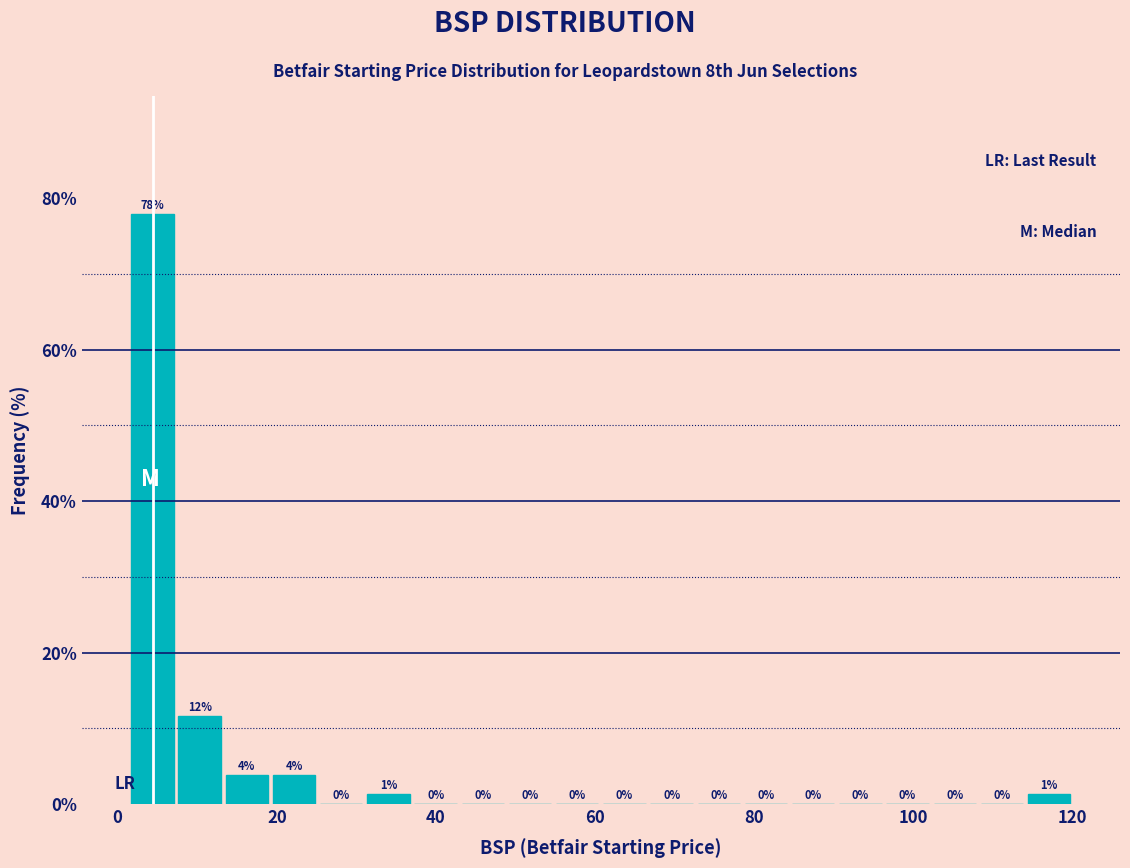

Around what value on the x-axis is the tallest bar? Give the approximate position of its centre, as read against the axis.

4